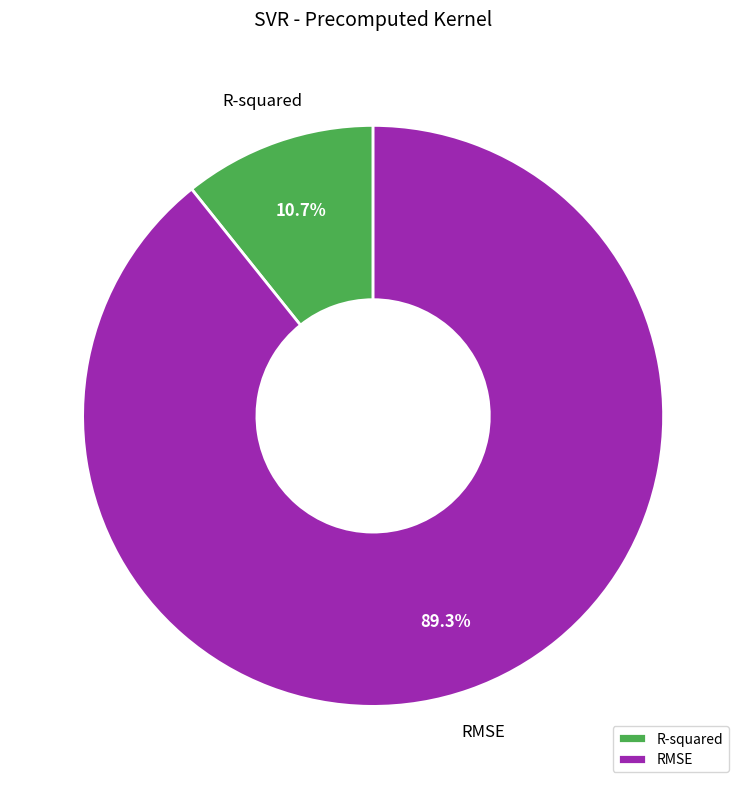

The RMSE slice represents 95% of the pie. True or false?

False